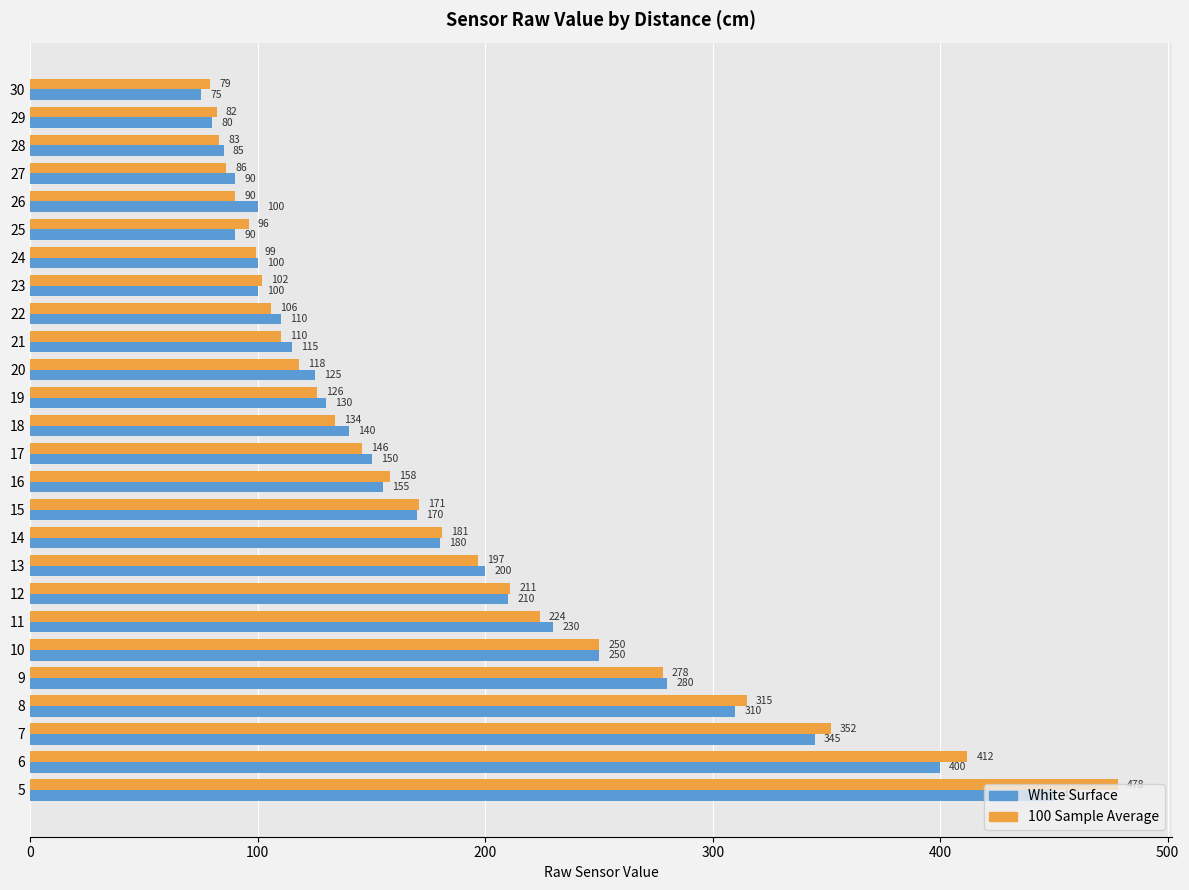

What is the sum of all White Surface values?

4670